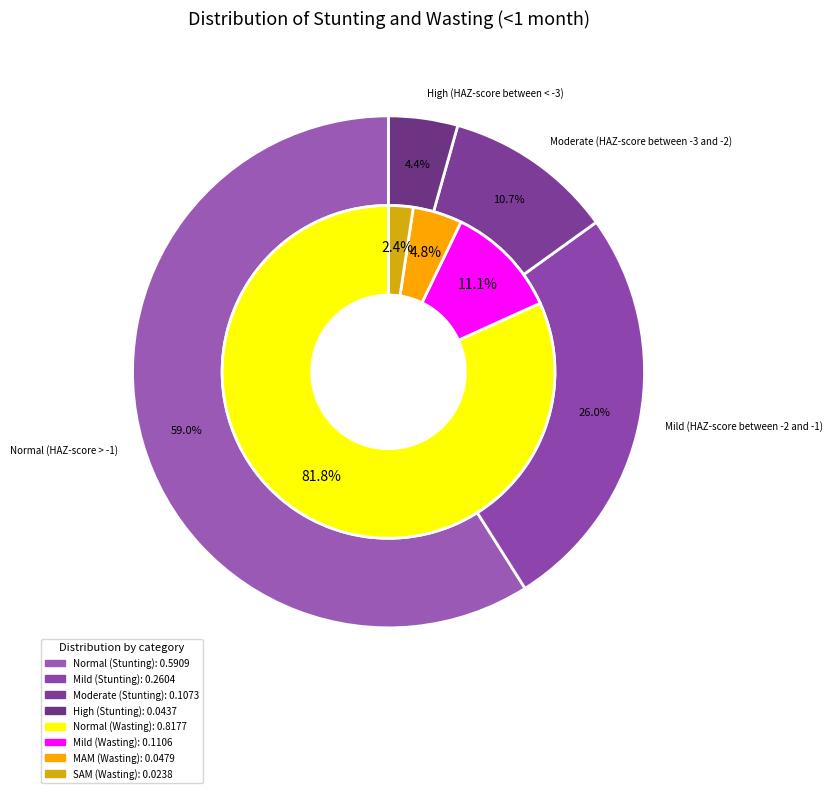

Which series has the largest range (max minus min)?

Wasting